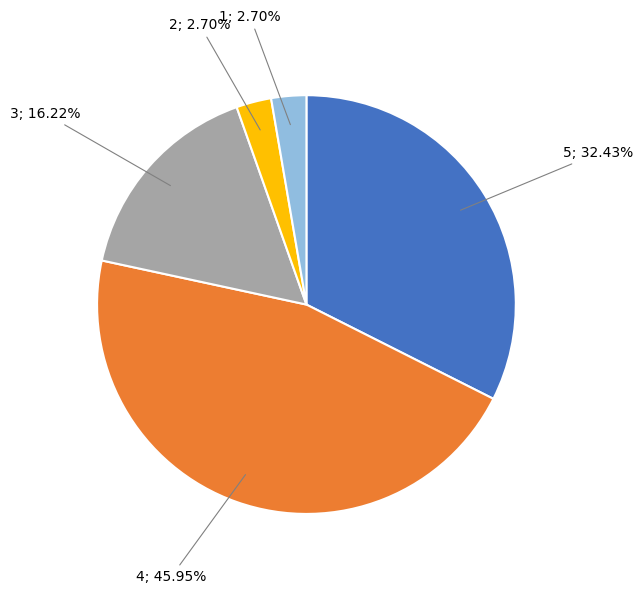

Is there a majority slice in this chart?

No